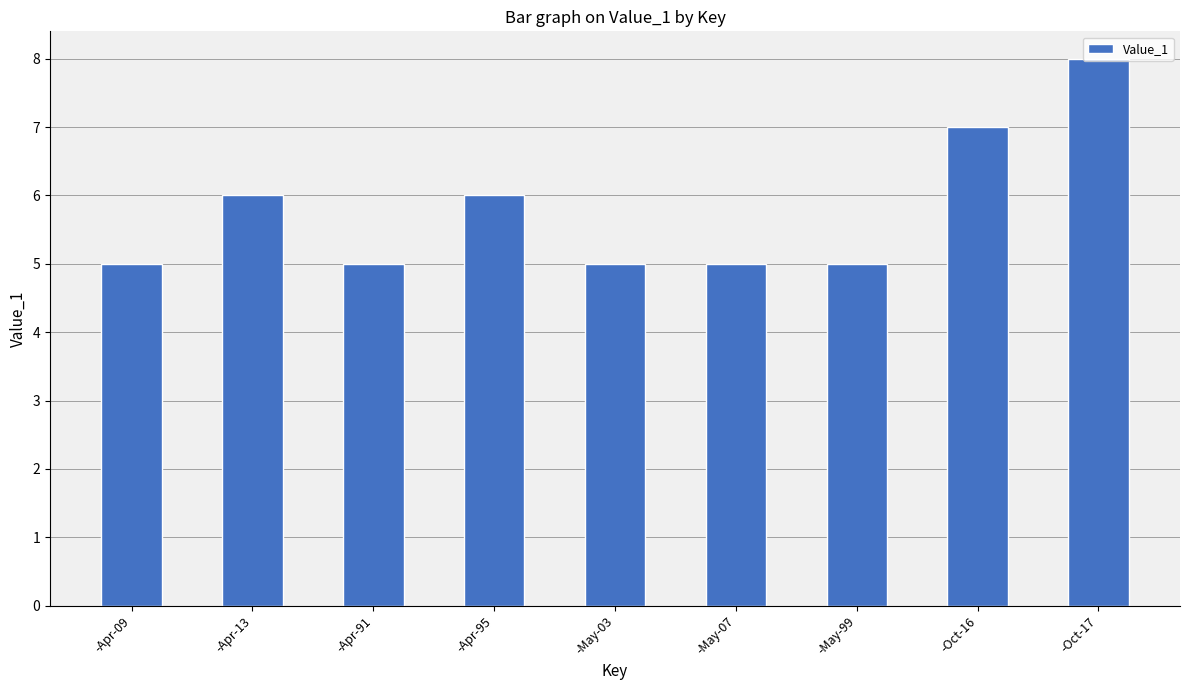

At which category does the chart reach its peak across all series?

-Oct-17